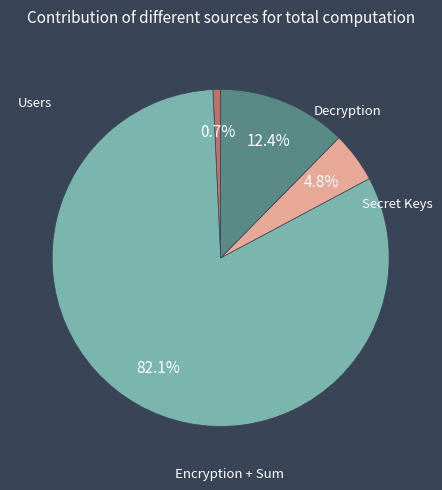

What is the ratio of the value at Secret Keys to the value at Encryption + Sum?

0.2